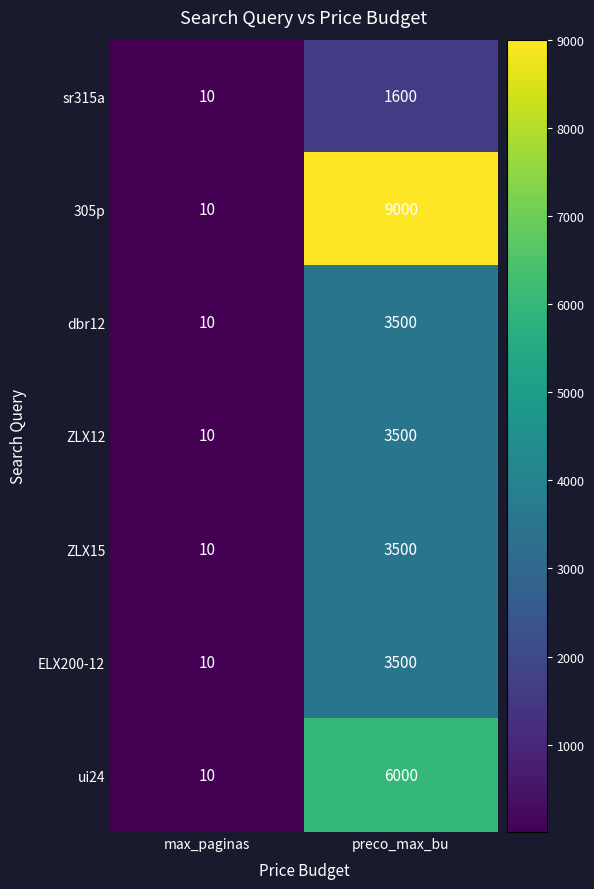

Between max_paginas and preco_max_bu, which series saw the biggest shift?

305p